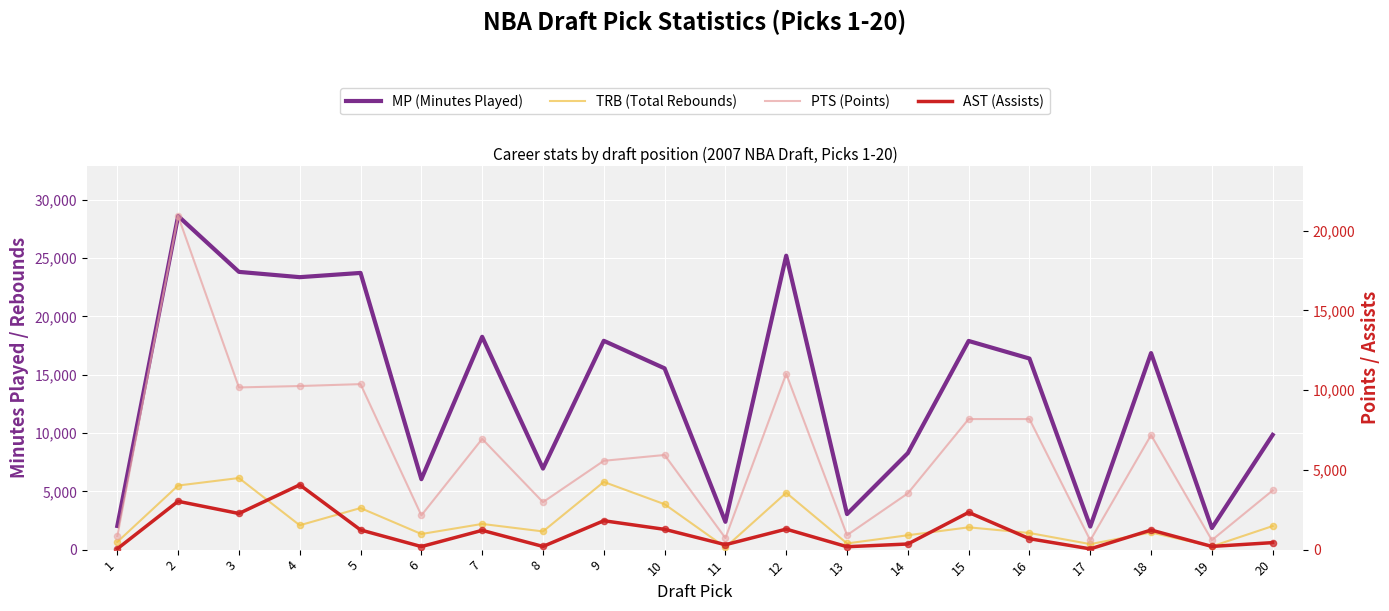

At how many categories does at least one series exceed 17237?

8